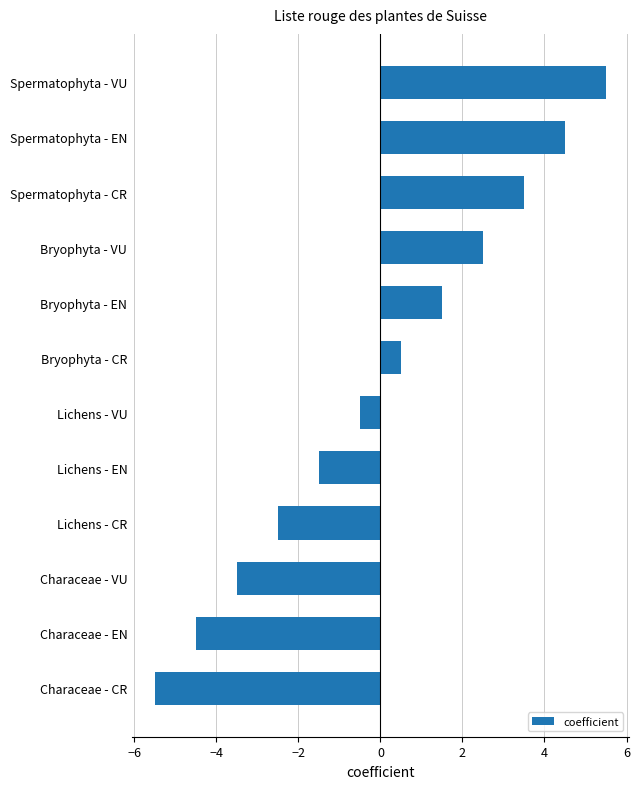

The chart shows a value of -7.4 at Characeae - EN. True or false?

False